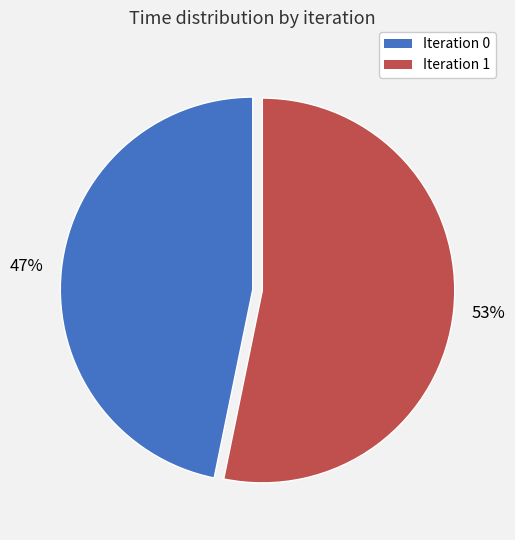

To the nearest percent, what is the average slice percentage?

50%